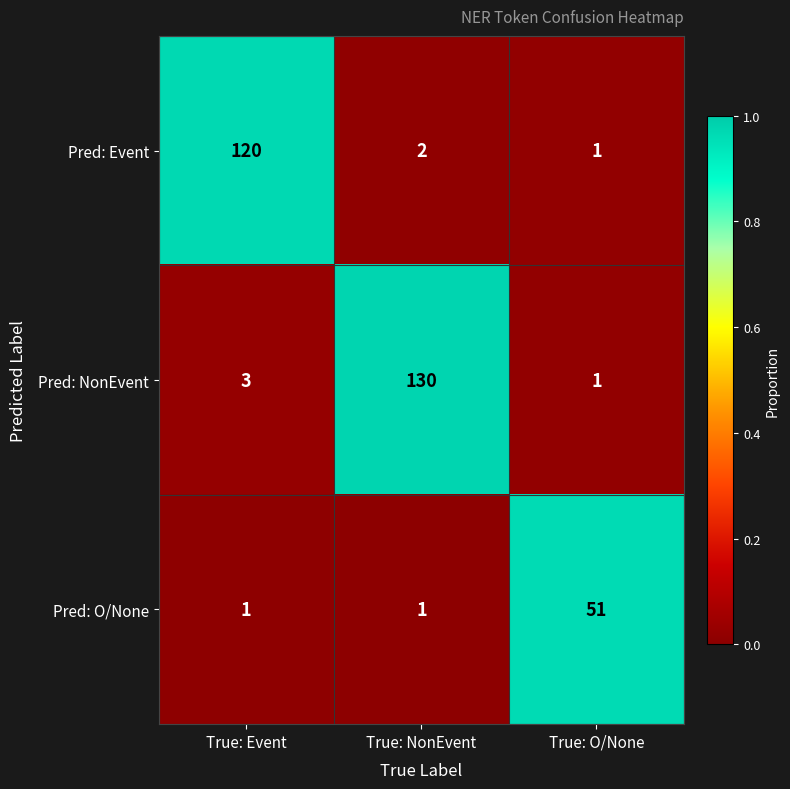

Reading left to right, extract all data points from this chart.

Pred: Event: True: Event=120	True: NonEvent=2	True: O/None=1
Pred: NonEvent: True: Event=3	True: NonEvent=130	True: O/None=1
Pred: O/None: True: Event=1	True: NonEvent=1	True: O/None=51